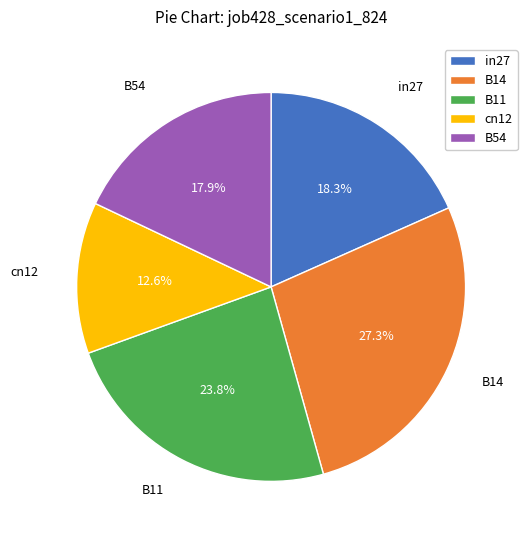

The in27 slice represents 8% of the pie. True or false?

False